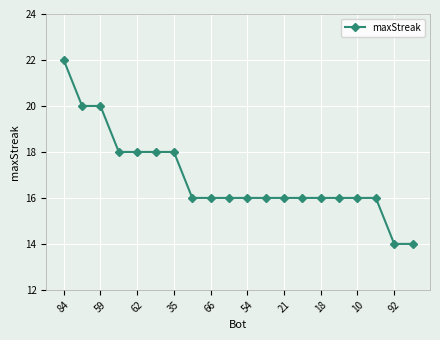

What is the difference between the maximum and second lowest values?

8